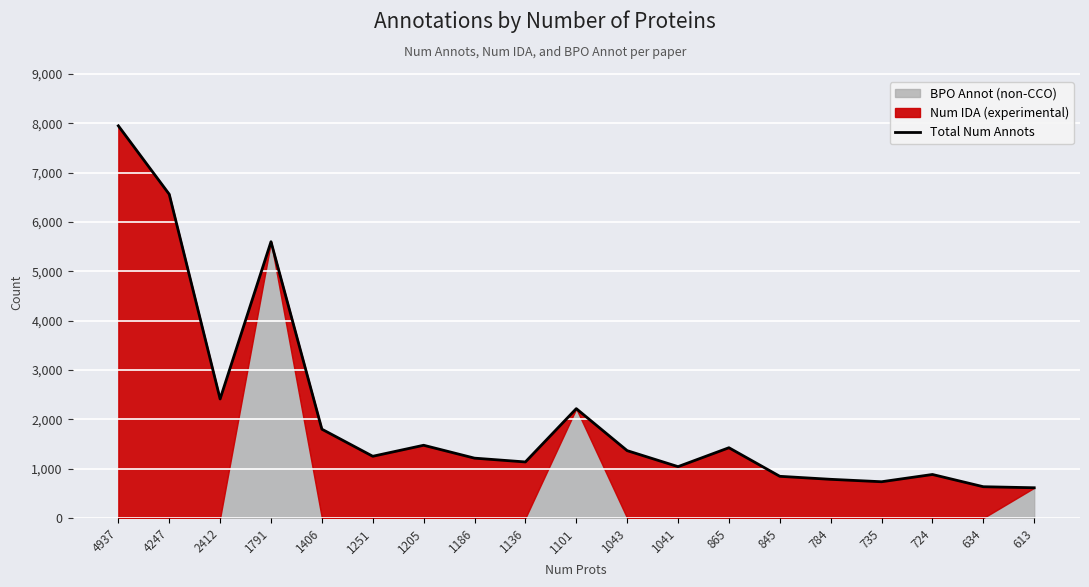

Rank the categories by value from highest to lowest.

4937, 4247, 1791, 2412, 1101, 1406, 1205, 865, 1043, 1251, 1186, 1136, 1041, 724, 845, 784, 735, 634, 613